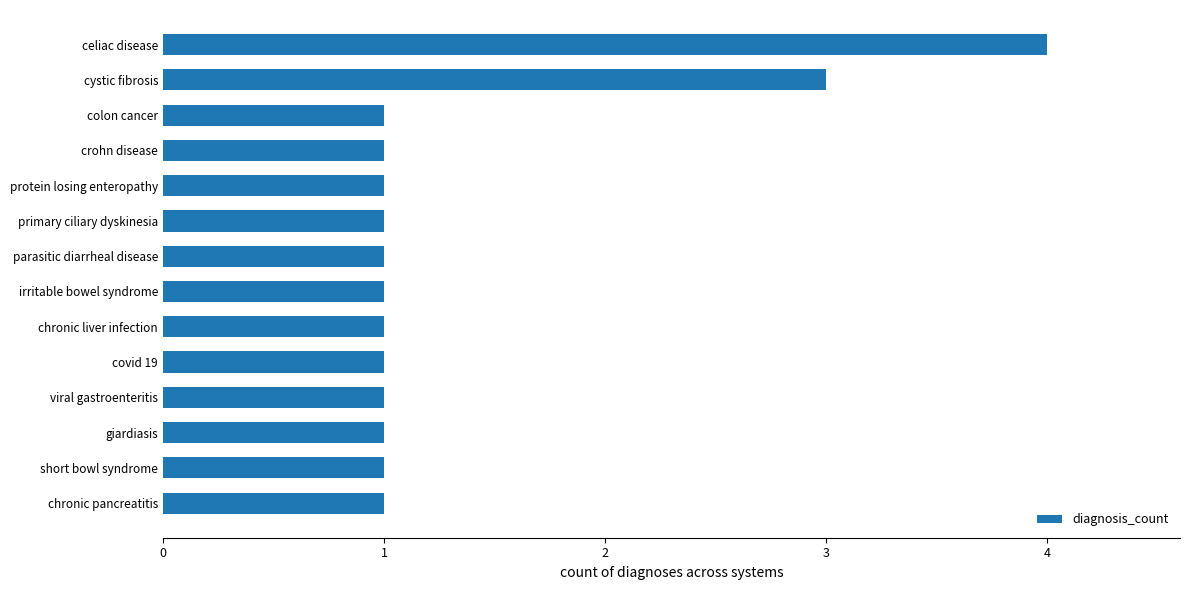

Reading top to bottom, what are all the values shown in this chart?

4	3	1	1	1	1	1	1	1	1	1	1	1	1